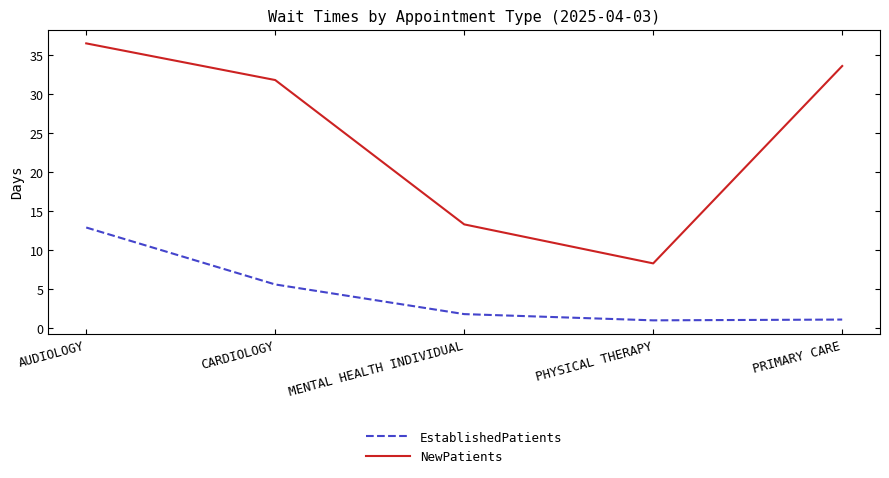

What is the highest value of the NewPatients series?

36.5